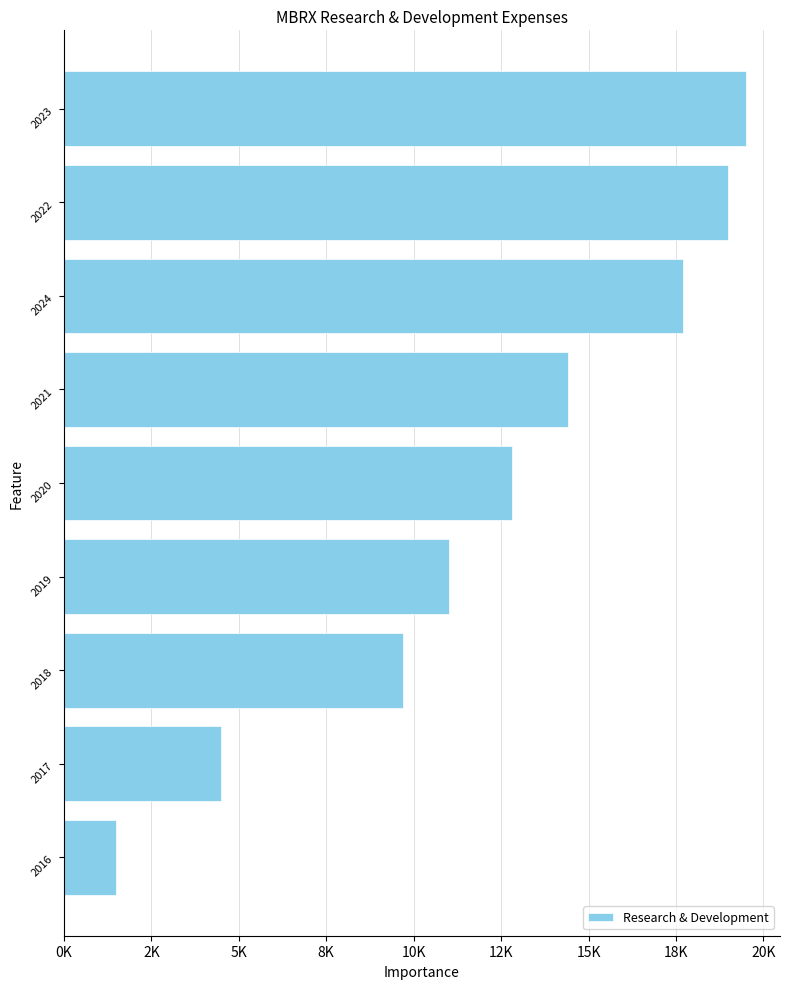

Are the bars horizontal?

Yes